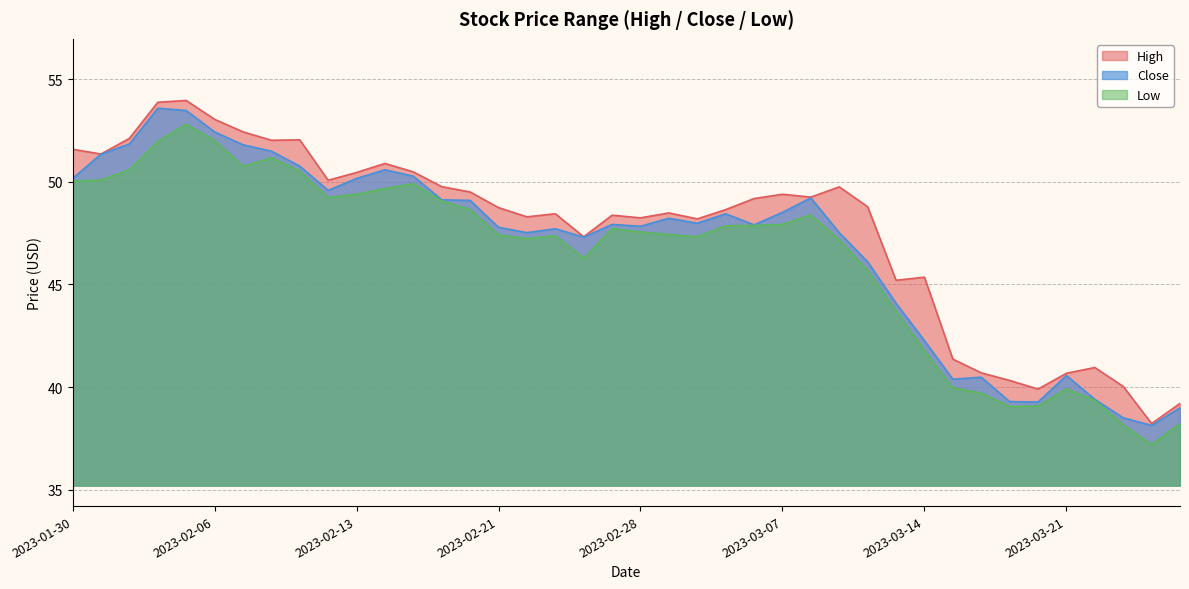

How many lines are shown in the chart?

3